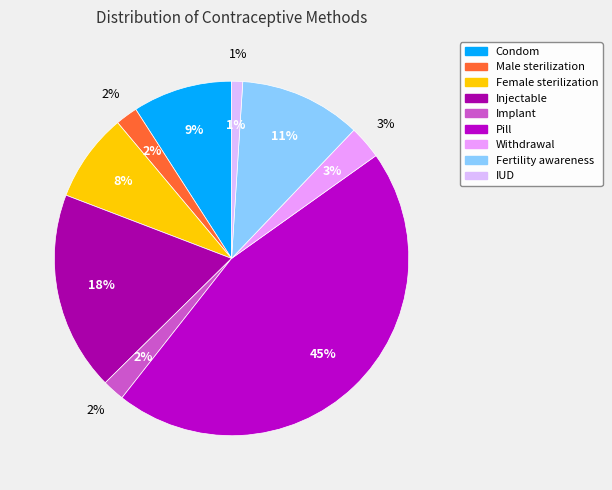

How many segments does this pie chart have?

9